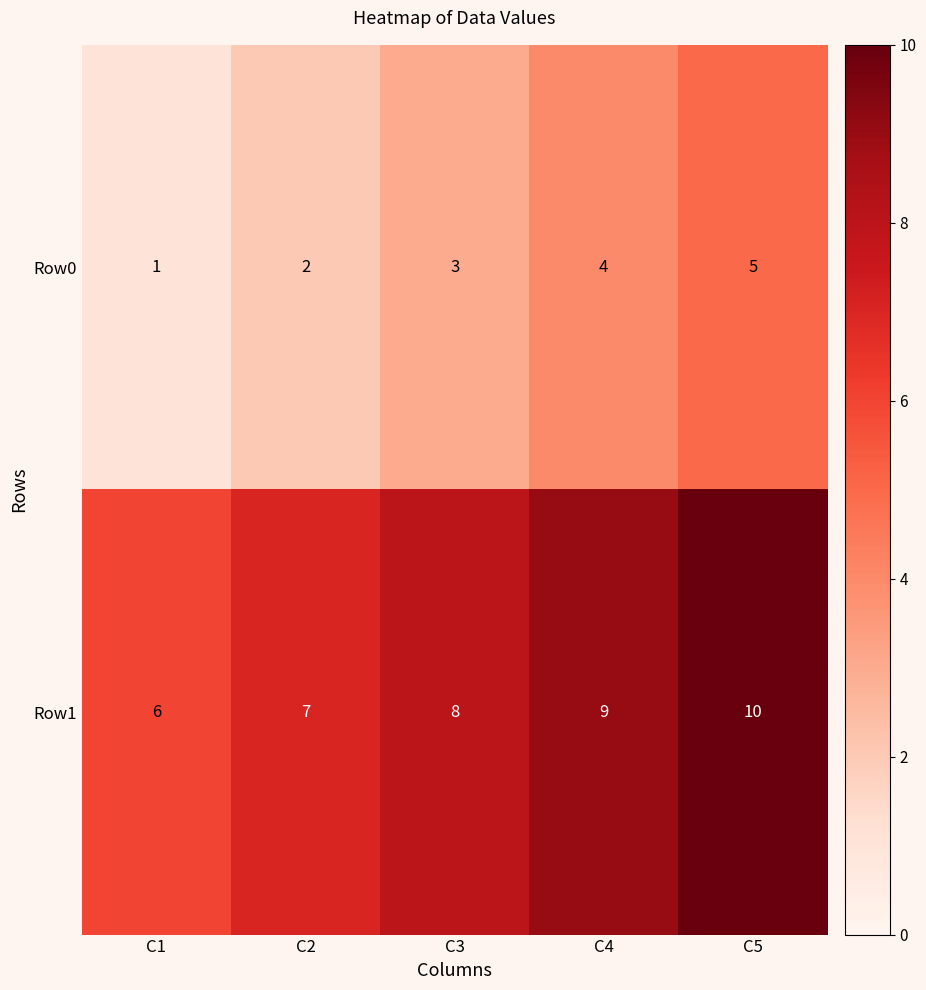

The value of Row1 at C4 is 9. True or false?

True